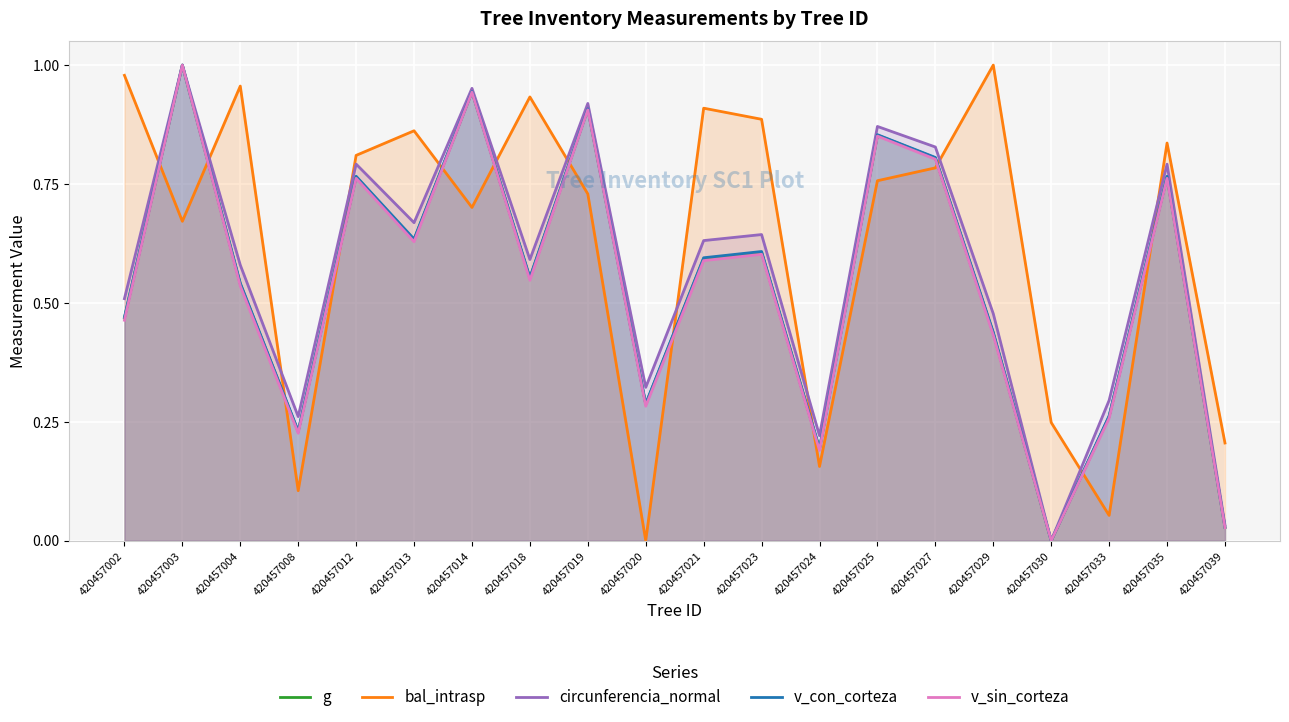

What is the maximum value for v_sin_corteza?

1.0